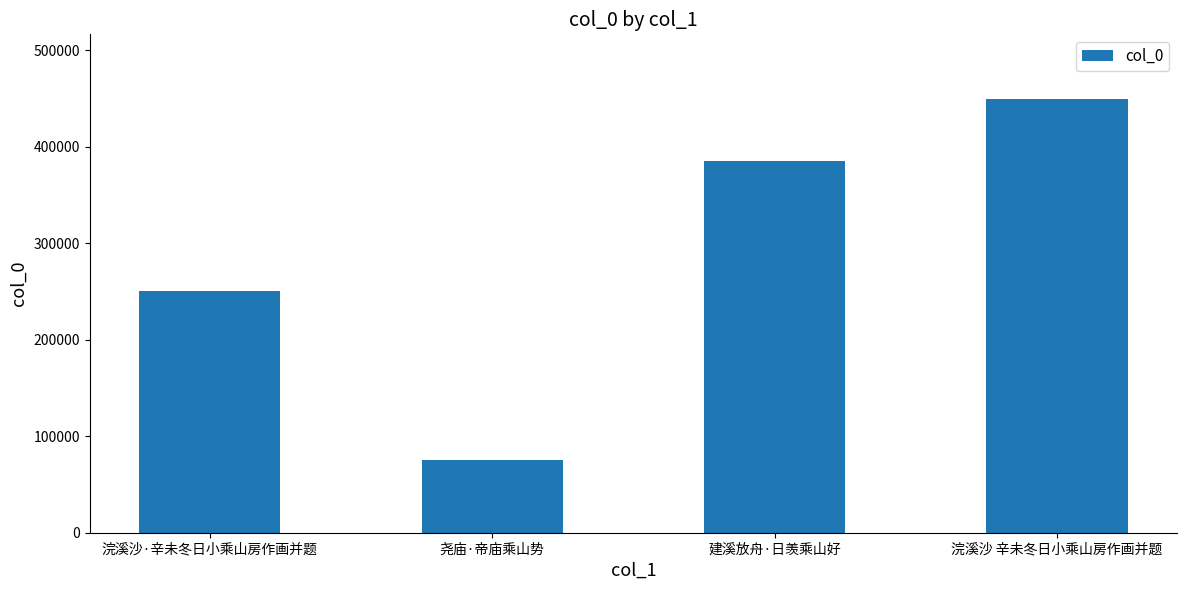

Which has a higher value, 浣溪沙·辛未冬日小乘山房作画并题 or 尧庙·帝庙乘山势?

浣溪沙·辛未冬日小乘山房作画并题